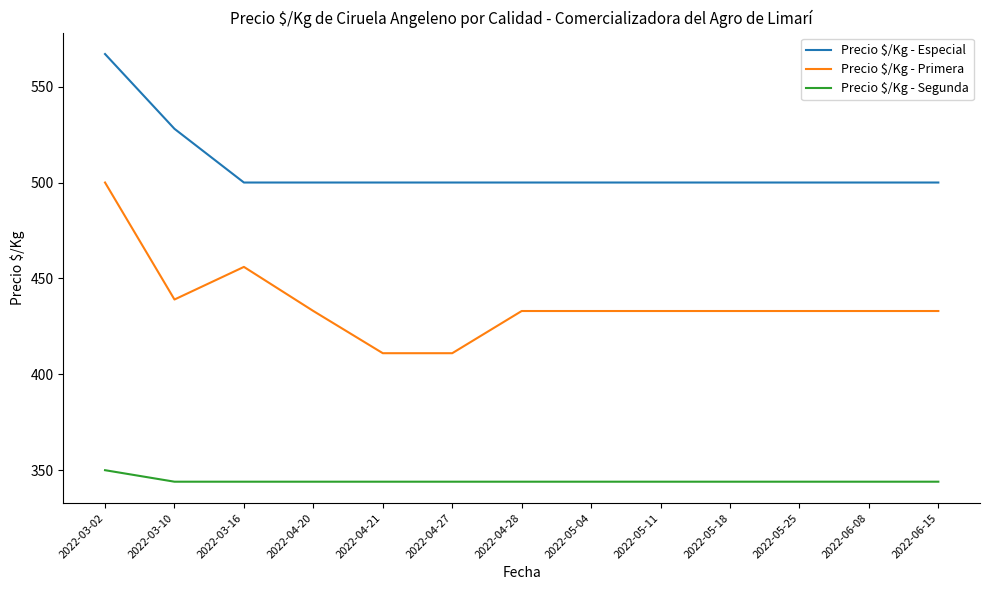

What is the spread (max minus min) of values at 2022-06-15?

156